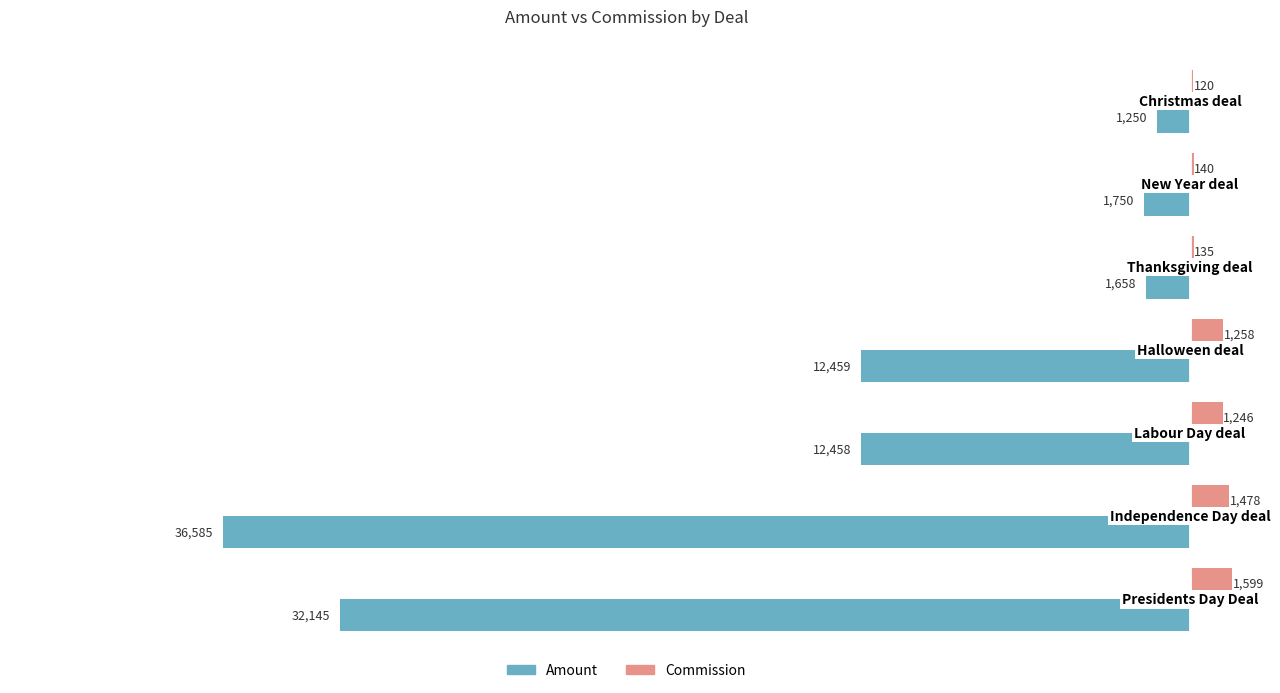

Which series has the widest spread of values?

Amount